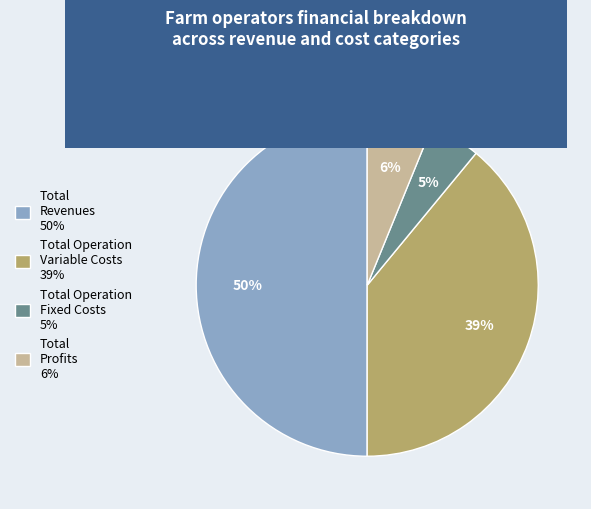

To the nearest percent, what percentage of the pie is Total Revenues 50%?

50%